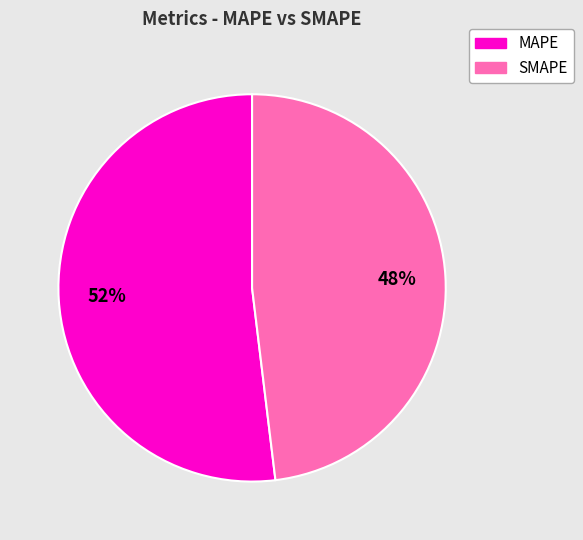

Approximately how many times larger is the value at SMAPE compared to MAPE?

0.9